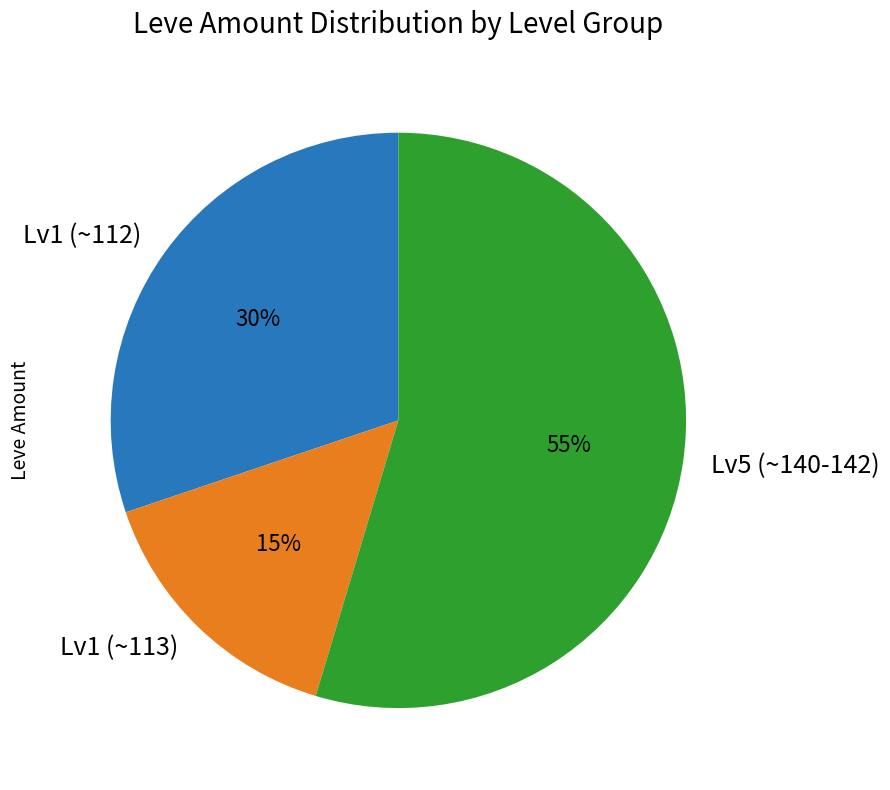

Rank the categories by value from lowest to highest.

Lv1 (~113), Lv1 (~112), Lv5 (~140-142)